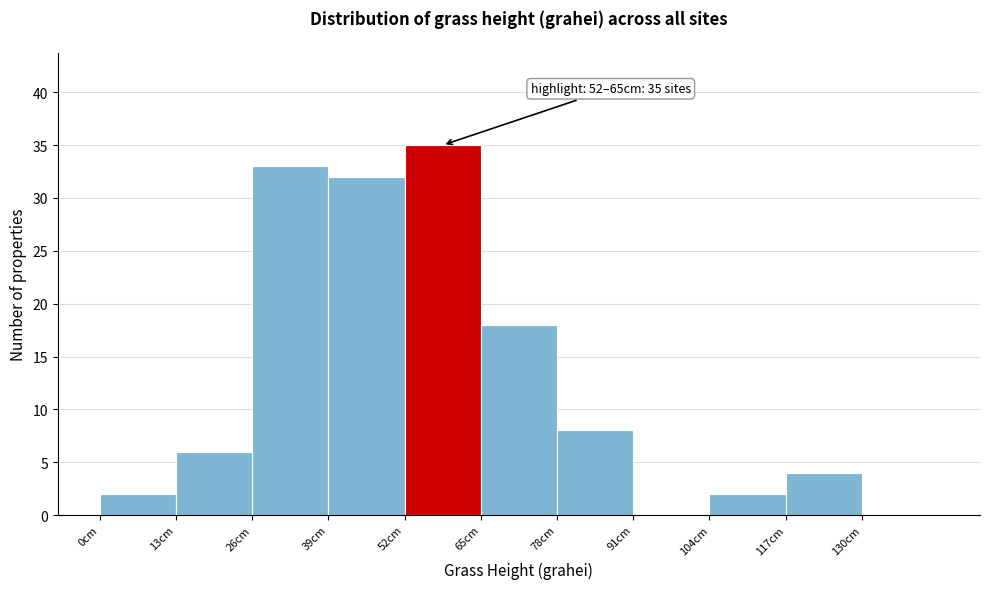

Which range on the x-axis has the tallest bar?

52 to 65